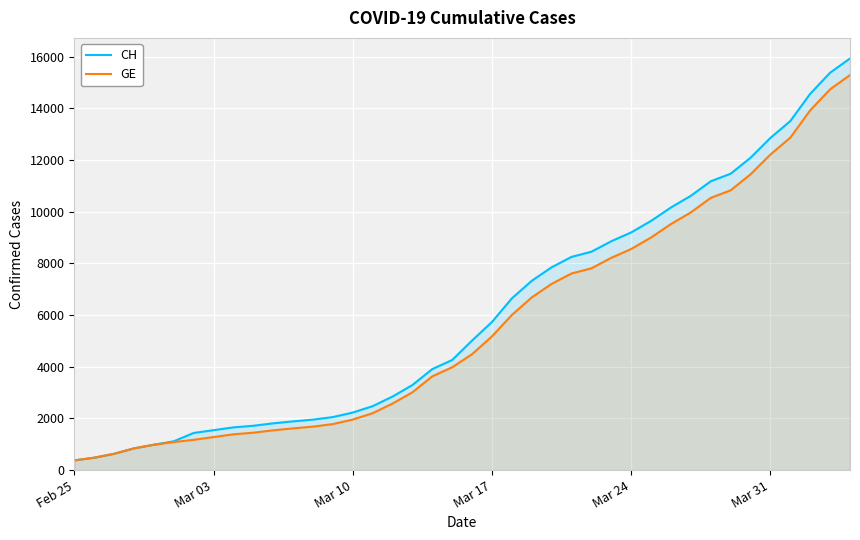

Which series has the widest spread of values?

CH